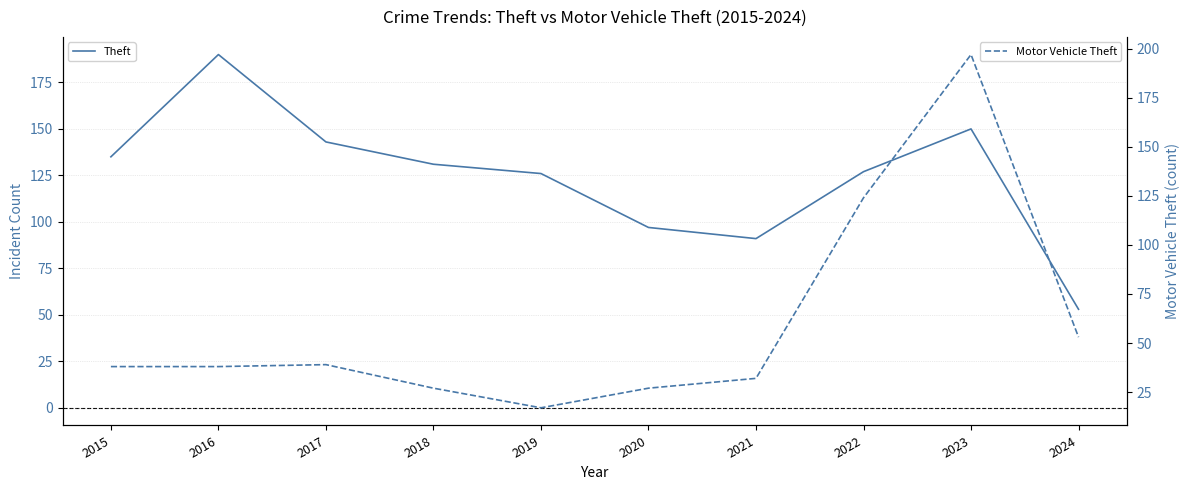

Reading left to right, transcribe all the data shown in this chart.

Theft: 135	190	143	131	126	97	91	127	150	53
Motor Vehicle Theft: 38	38	39	27	17	27	32	124	197	53